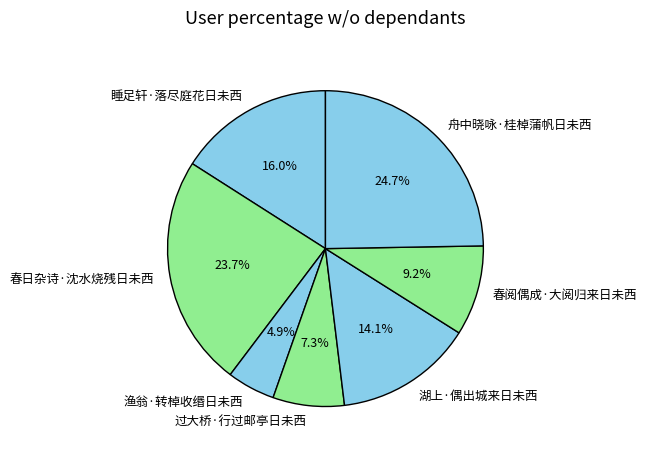

How many segments does this pie chart have?

7